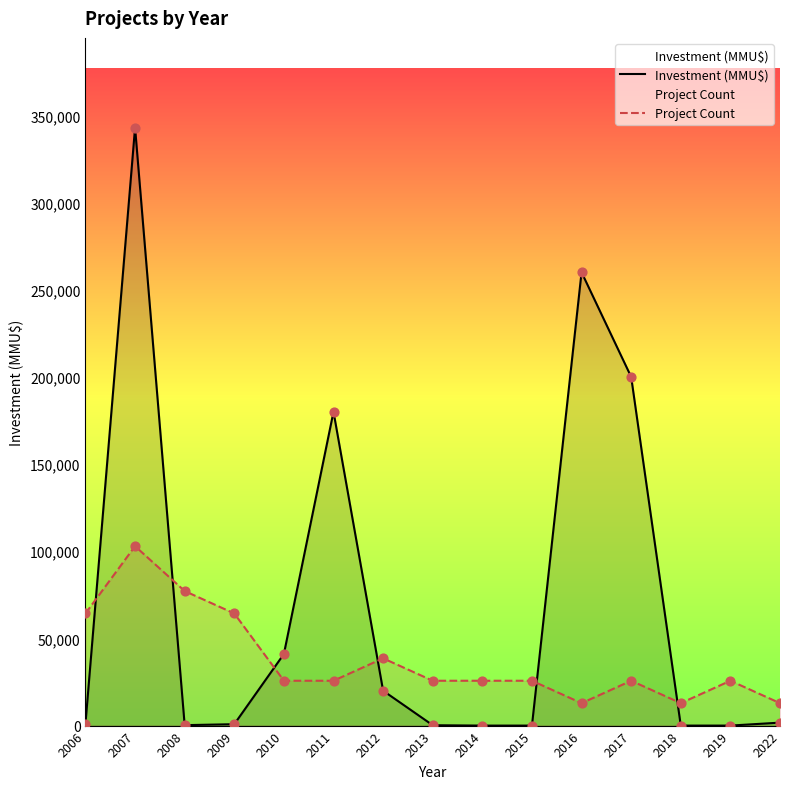

Which series has the widest spread of Y values?

Investment (MMU$)